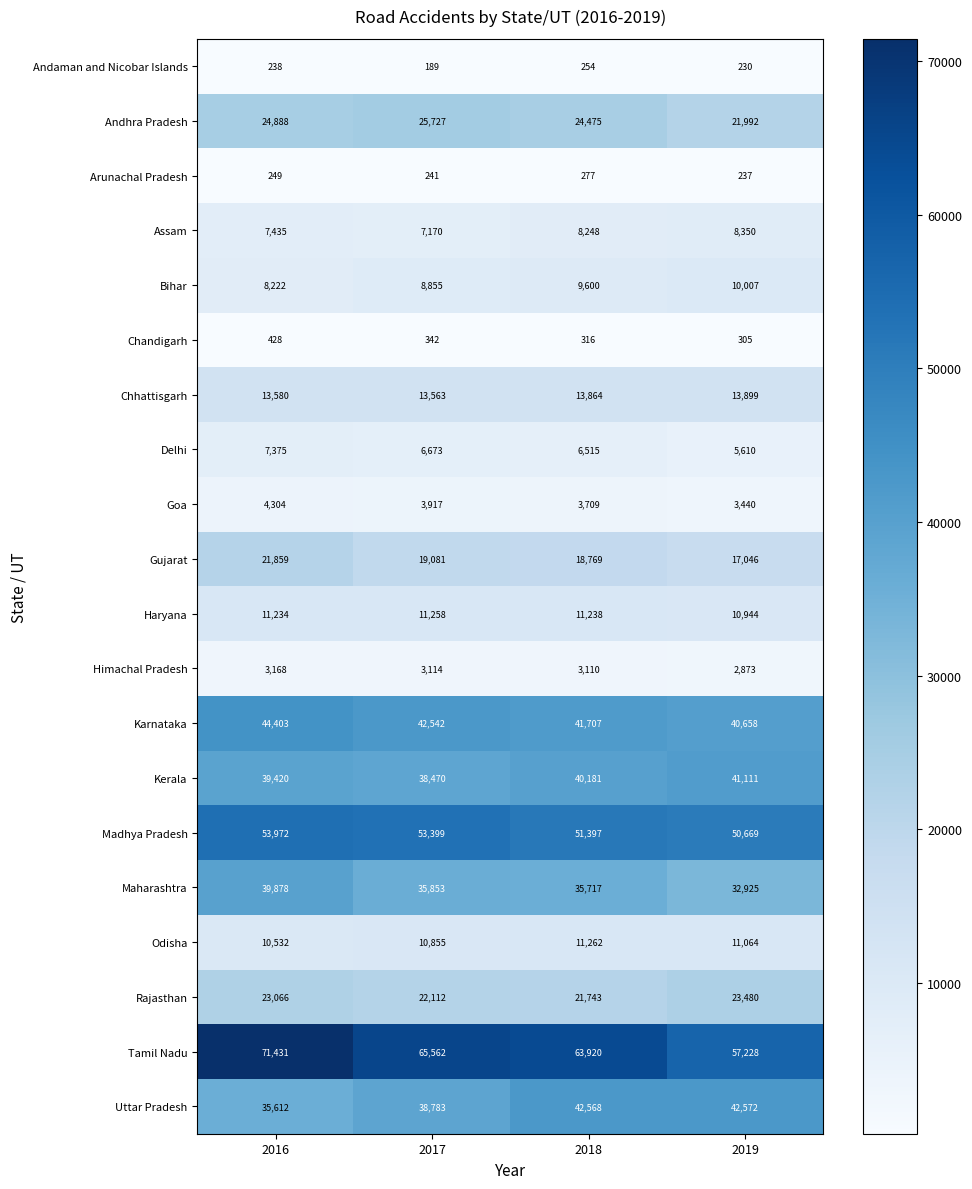

True or false: Himachal Pradesh has a value of 1090 at 2018.

False